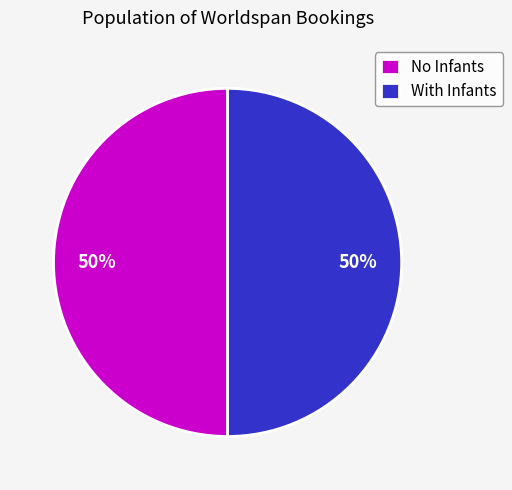

Is it true that With Infants is 61% of the pie?

False